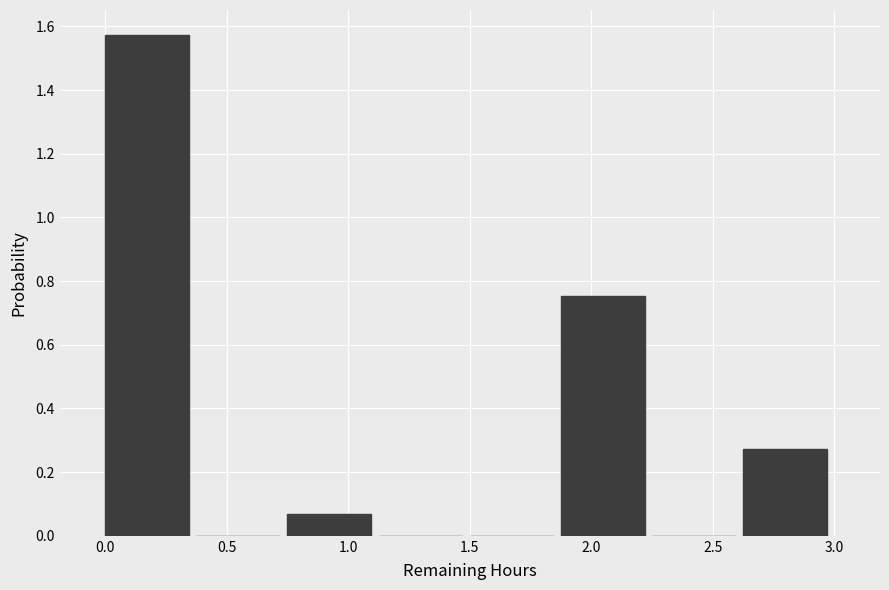

Reading left to right, transcribe this chart: for each bar, give the range it covers on the x-axis and its height. Neither the bar edges nor the heights are printed on the chart, so give them approximately, as read against the axes.

0.000 to 0.375: 1.58
0.375 to 0.750: 0
0.750 to 1.125: 0.06
1.125 to 1.500: 0
1.500 to 1.875: 0
1.875 to 2.250: 0.76
2.250 to 2.625: 0
2.625 to 3.000: 0.28